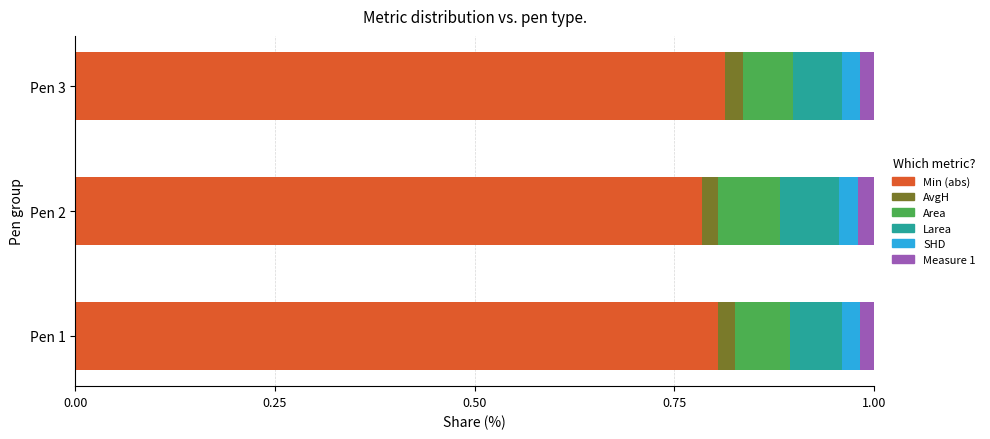

Reading right to left, transcribe all the data shown in this chart.

Min (abs): 0.8	0.8	0.8
AvgH: 0.0	0.0	0.0
Area: 0.1	0.1	0.1
Larea: 0.1	0.1	0.1
SHD: 0.0	0.0	0.0
Measure 1: 0.0	0.0	0.0